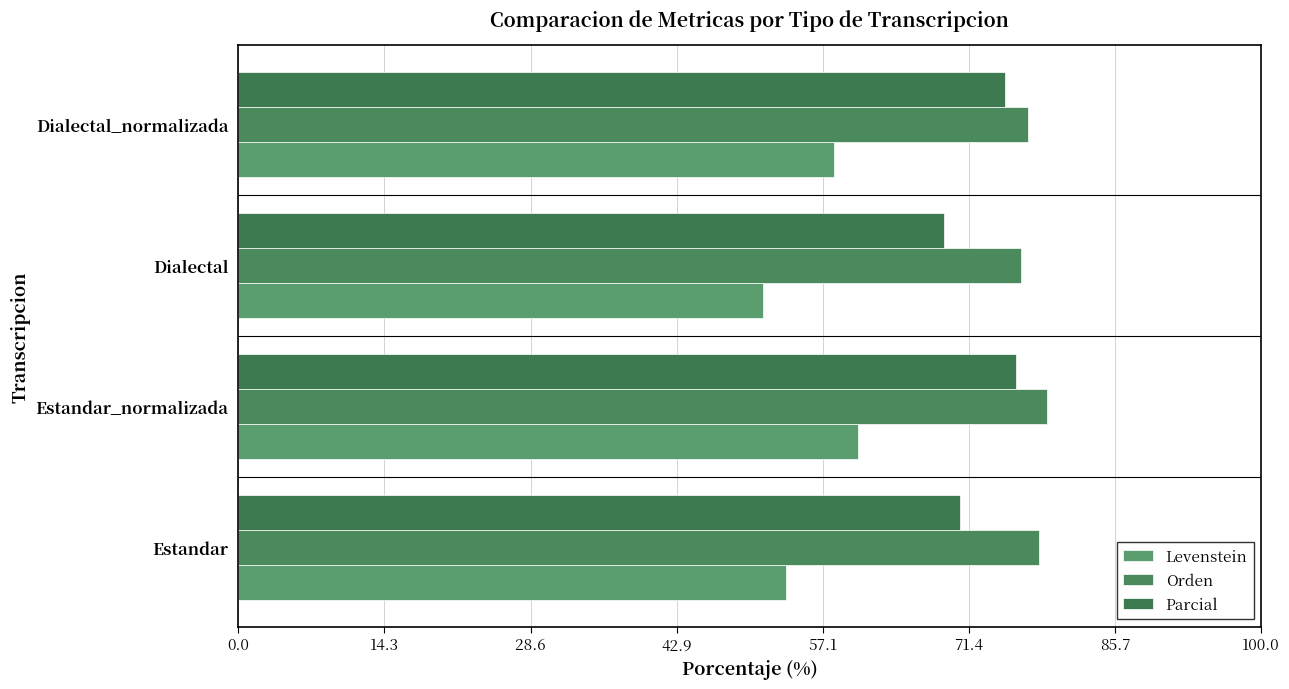

How many data points does each series have?

4